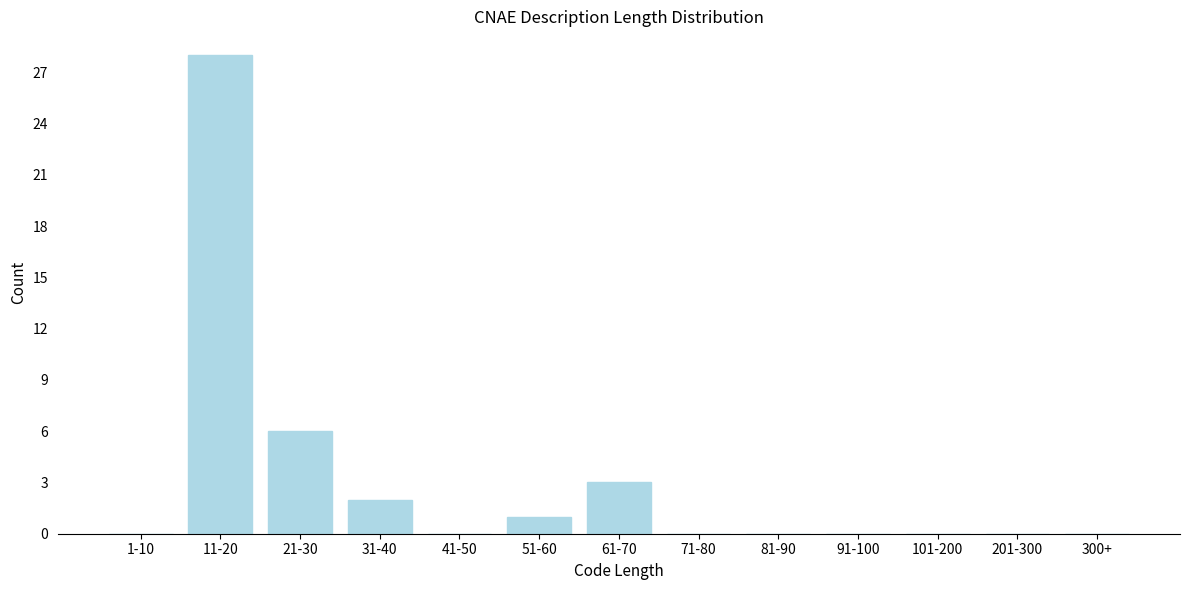

Reading left to right, transcribe all the data shown in this chart.

1-10=0	11-20=28	21-30=6	31-40=2	41-50=0	51-60=1	61-70=3	71-80=0	81-90=0	91-100=0	101-200=0	201-300=0	300+=0